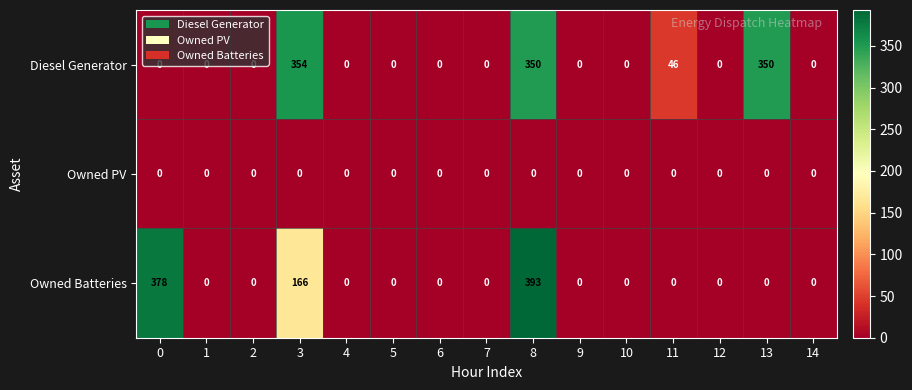

At 3, list the series in order from largest to smallest.

Diesel Generator, Owned Batteries, Owned PV